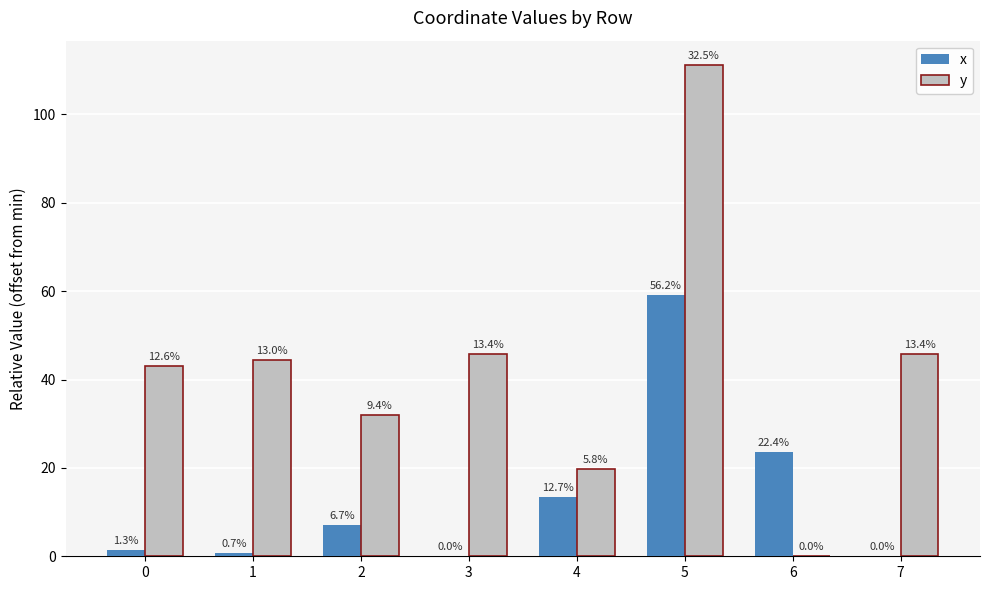

What are all the series names shown in the legend?

x, y